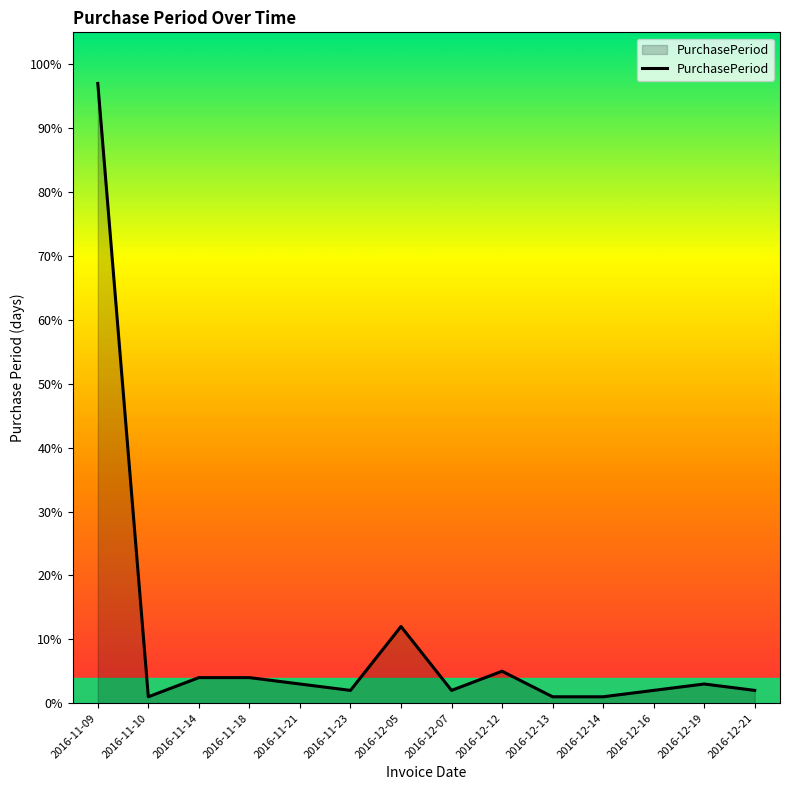

What is the minimum value shown in the chart?

1